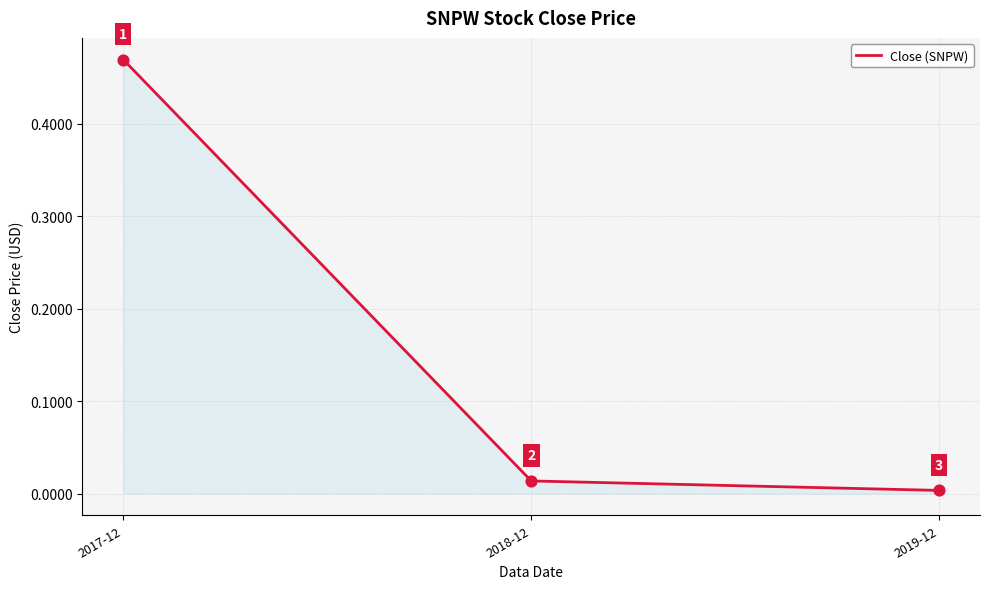

What position from the right is 2018-12?

2